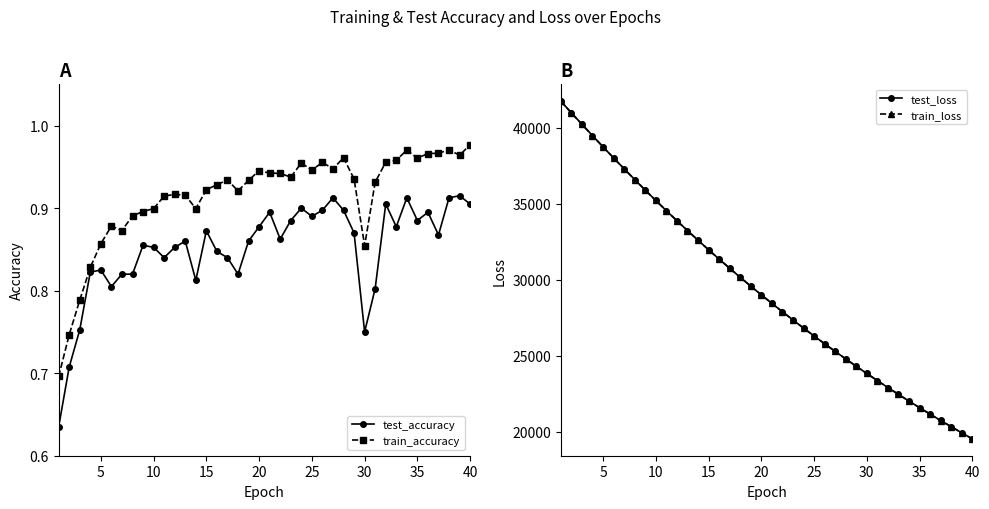

How many test_accuracy values are between 0 and 1?

40